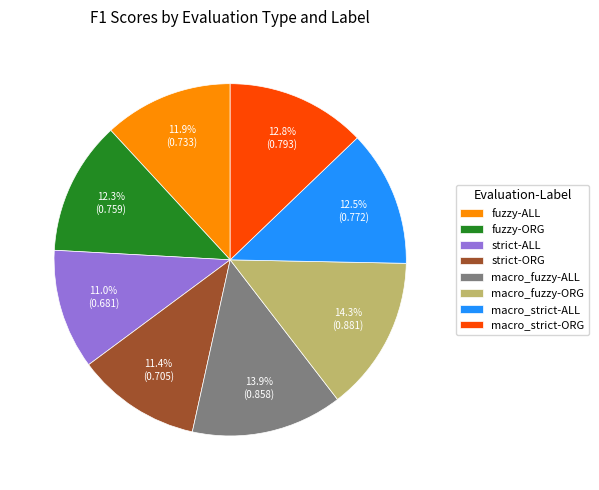

Is the sum of macro_fuzzy-ORG and fuzzy-ORG greater than half?

No